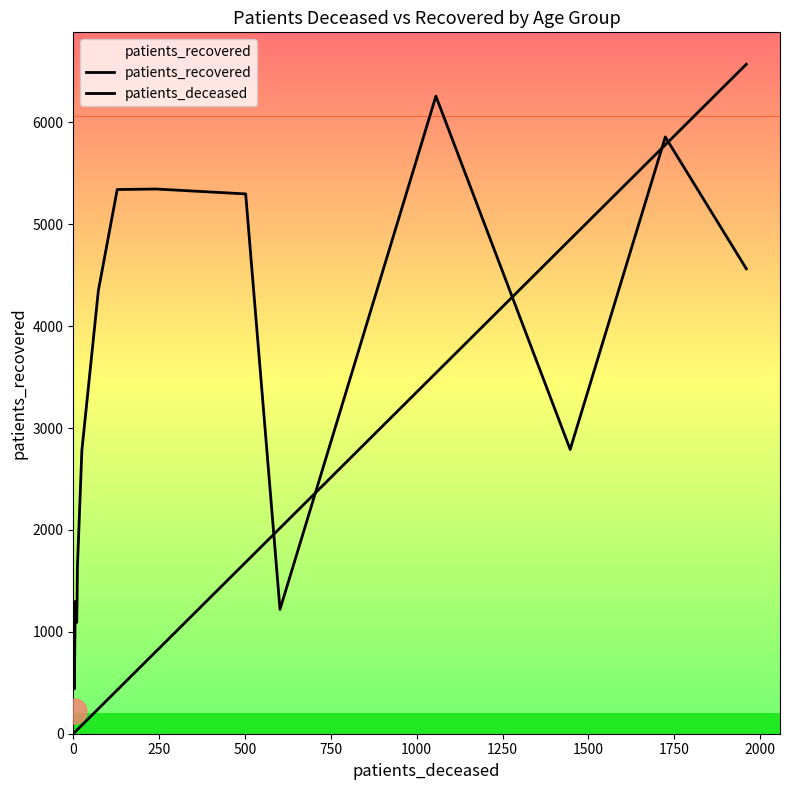

How many values in the patients_recovered series exceed 2790?

7